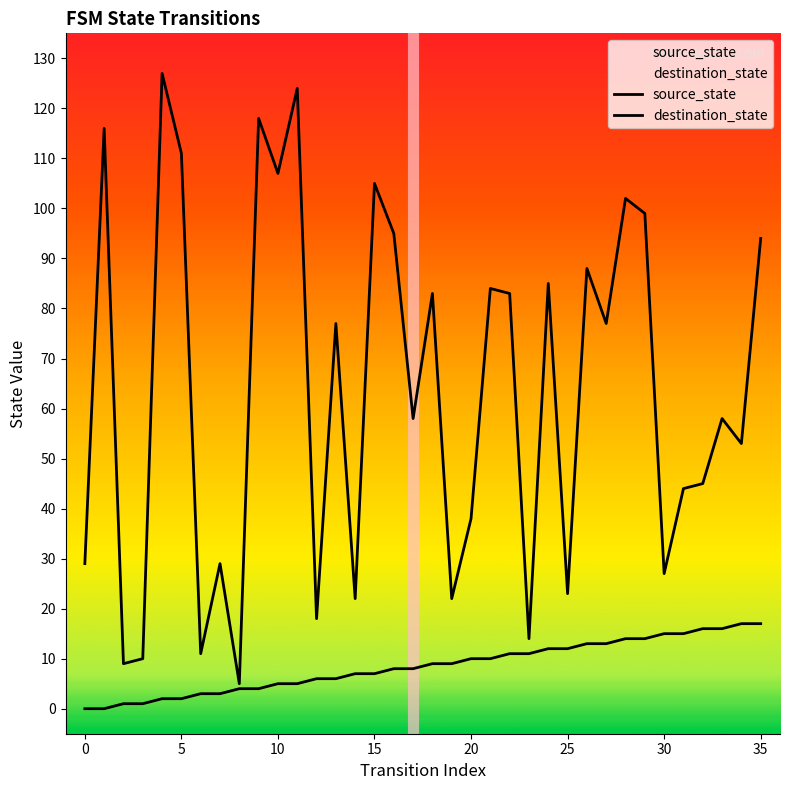

Which series has the largest range (max minus min)?

destination_state